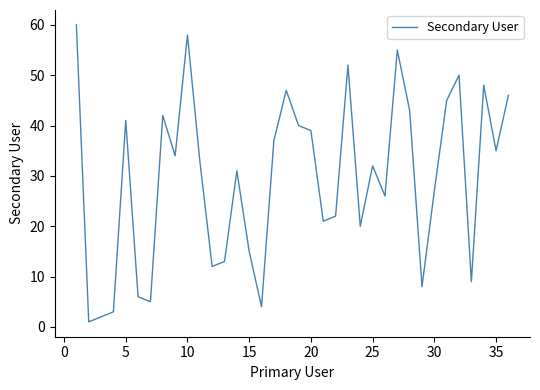

Reading right to left, transcribe all the data shown in this chart.

46	35	48	9	50	45	27	8	43	55	26	32	20	52	22	21	39	40	47	37	4	15	31	13	12	33	58	34	42	5	6	41	3	2	1	60